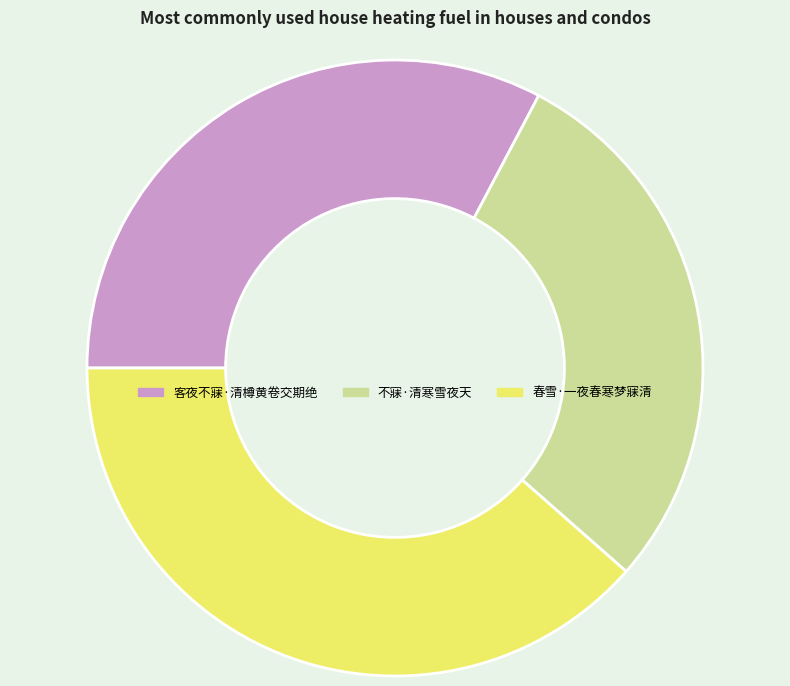

The 不寐·清寒雪夜天 slice represents 29% of the pie. True or false?

True